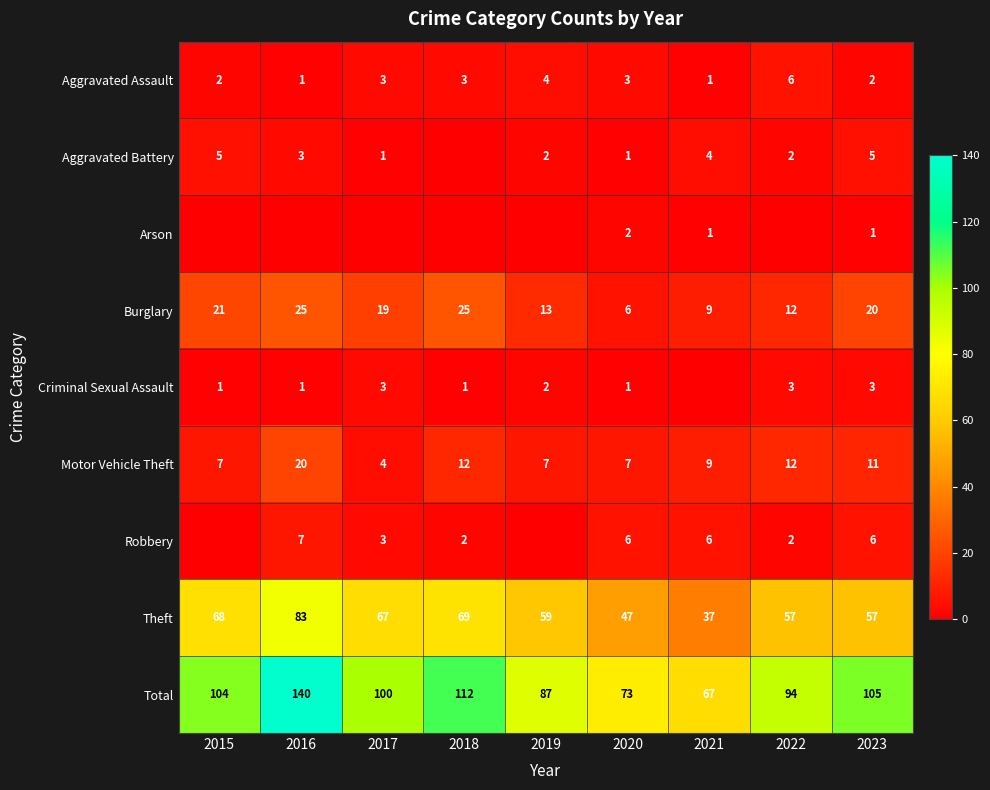

At which category is the sum across all series the highest?

2016